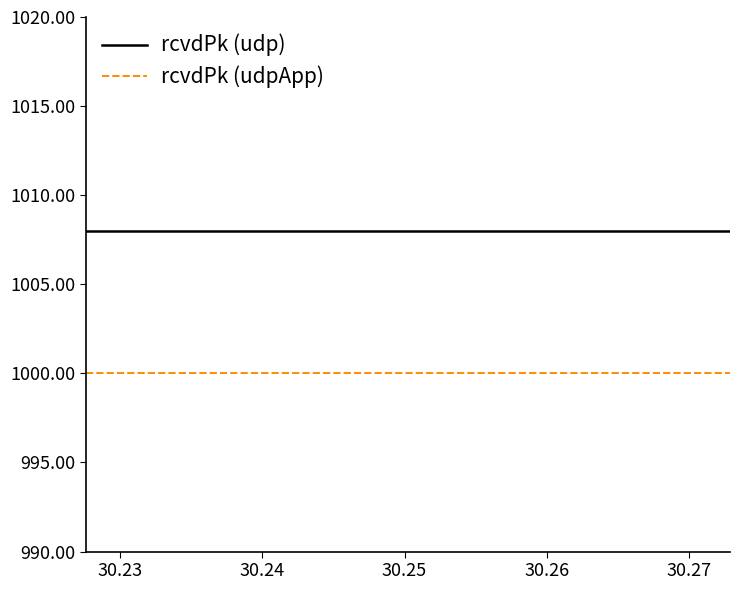

True or false: rcvdPk (udpApp) and rcvdPk (udp) intersect in this chart.

False